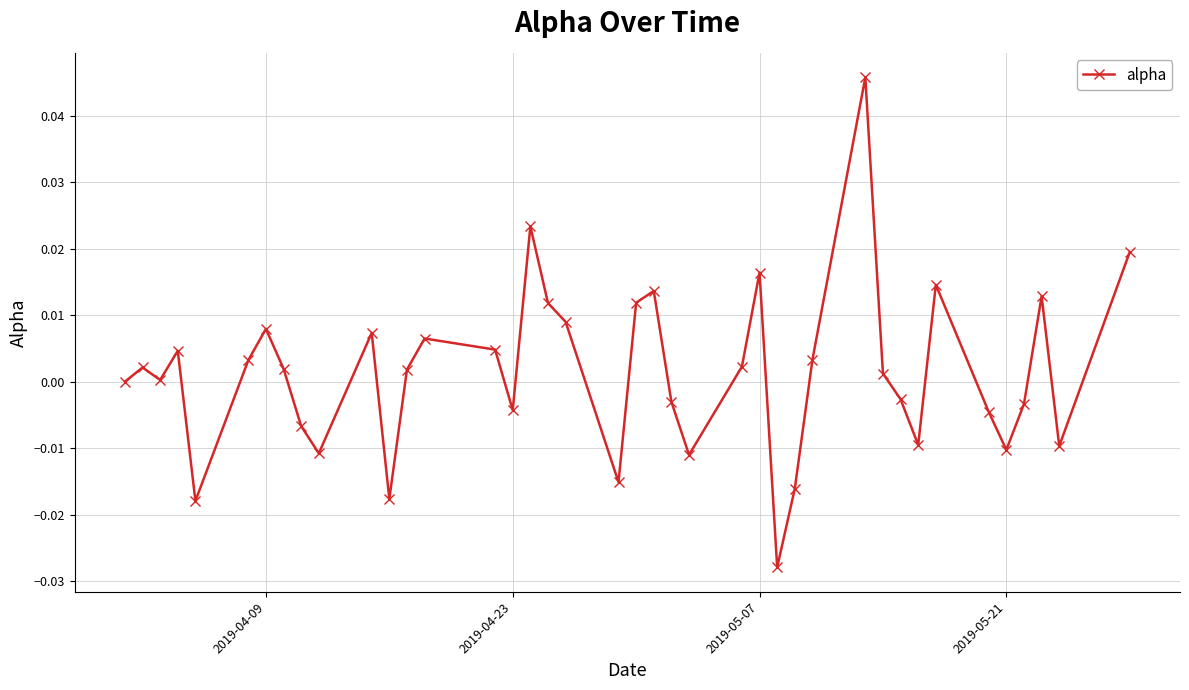

True or false: the data has more than 0 interior local peaks.

True